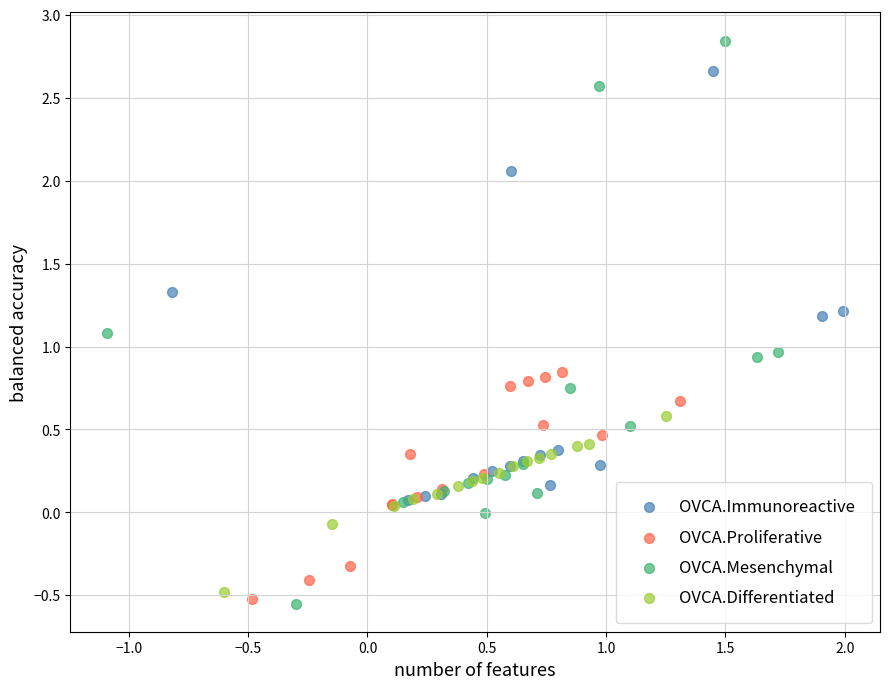

What are all the series names shown in the legend?

OVCA.Immunoreactive, OVCA.Proliferative, OVCA.Mesenchymal, OVCA.Differentiated